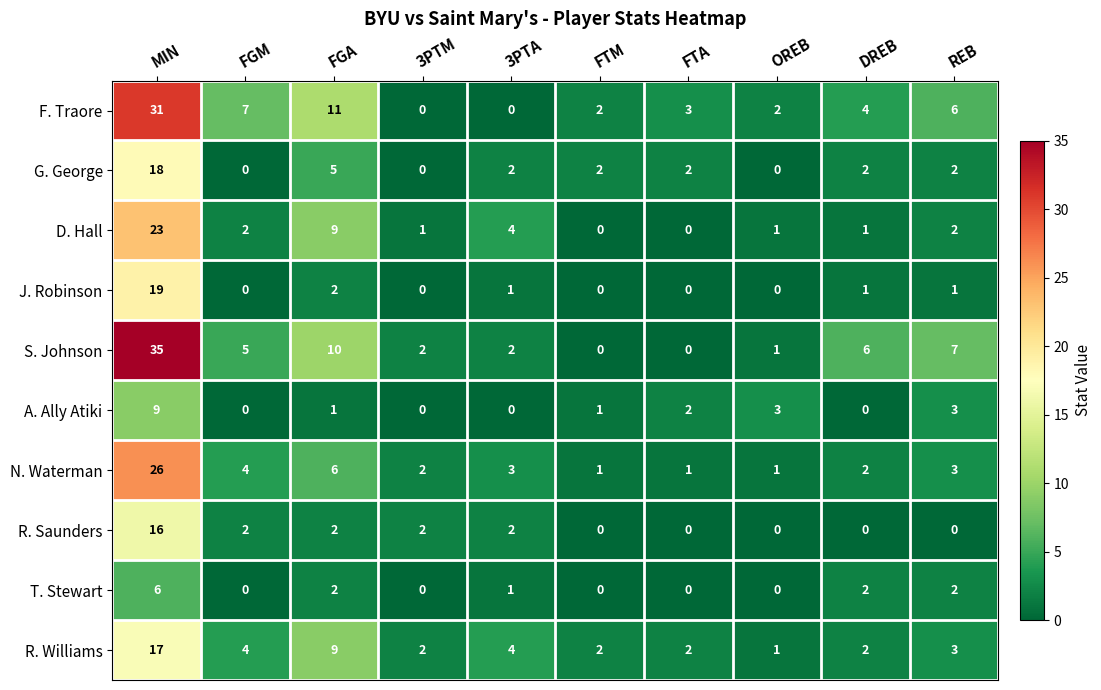

What is the maximum value shown in the chart?

35